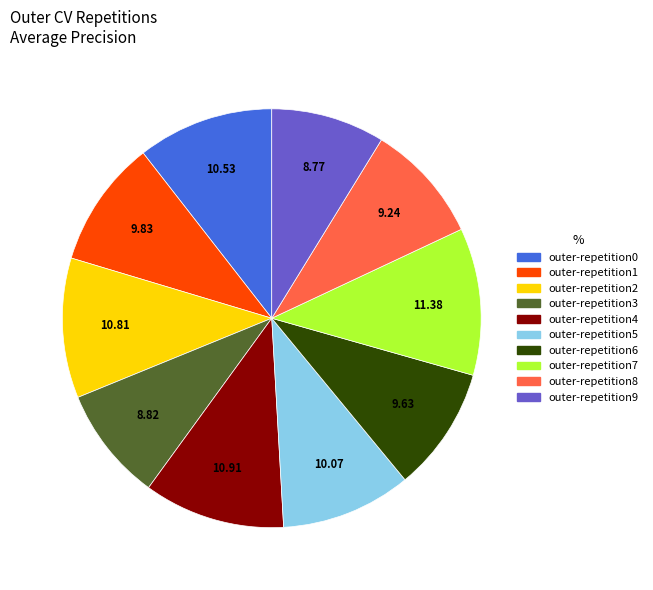

Is the sum of outer-repetition8 and outer-repetition1 greater than half?

No